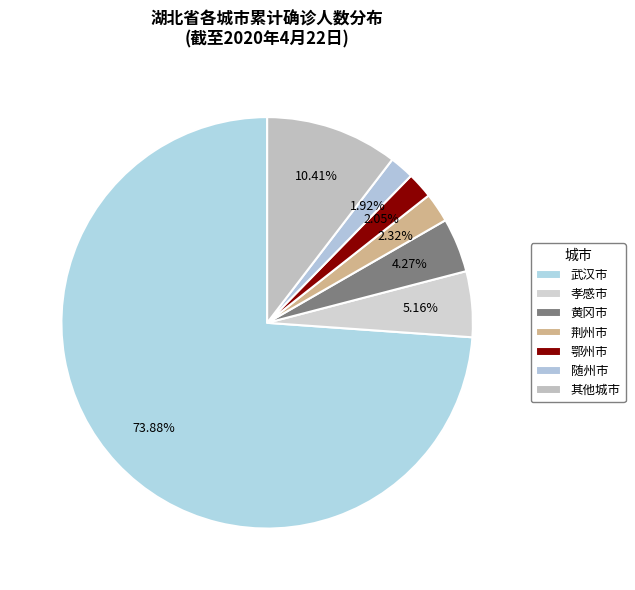

Which category has the biggest portion of the pie?

武汉市